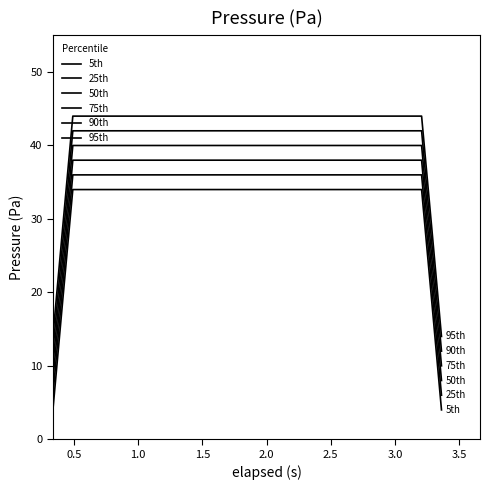

Is this an area chart (filled region under the line)?

No